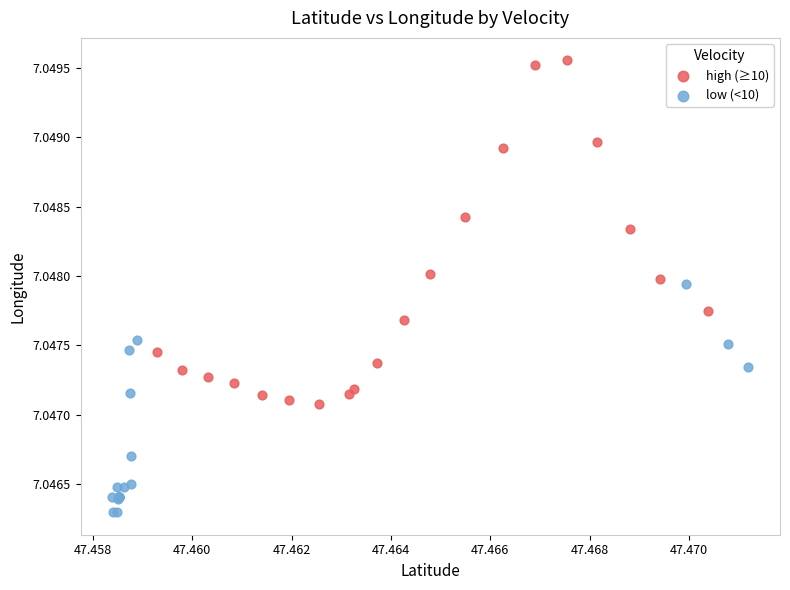

Which series reaches the minimum Y coordinate?

low (<10)